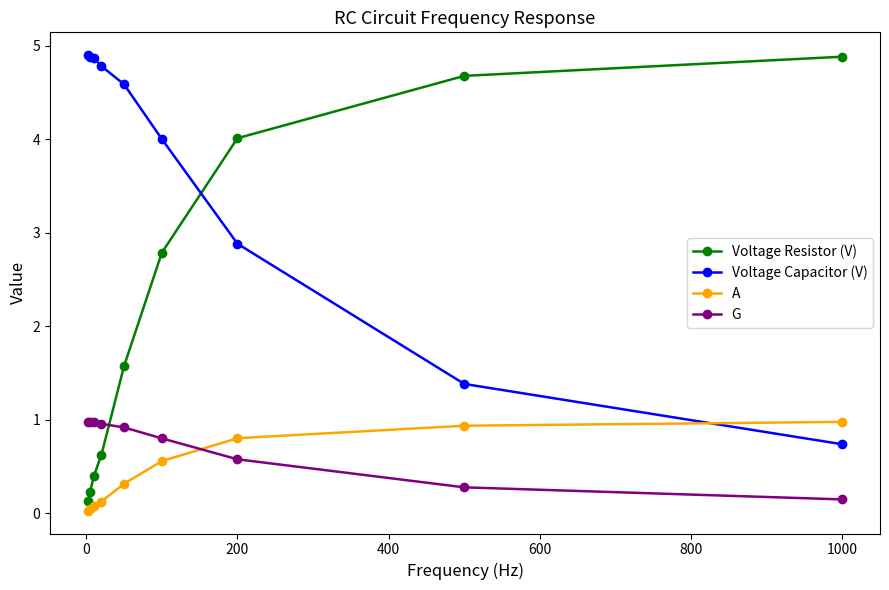

What is the difference between the maximum and minimum values in the G series?

0.8